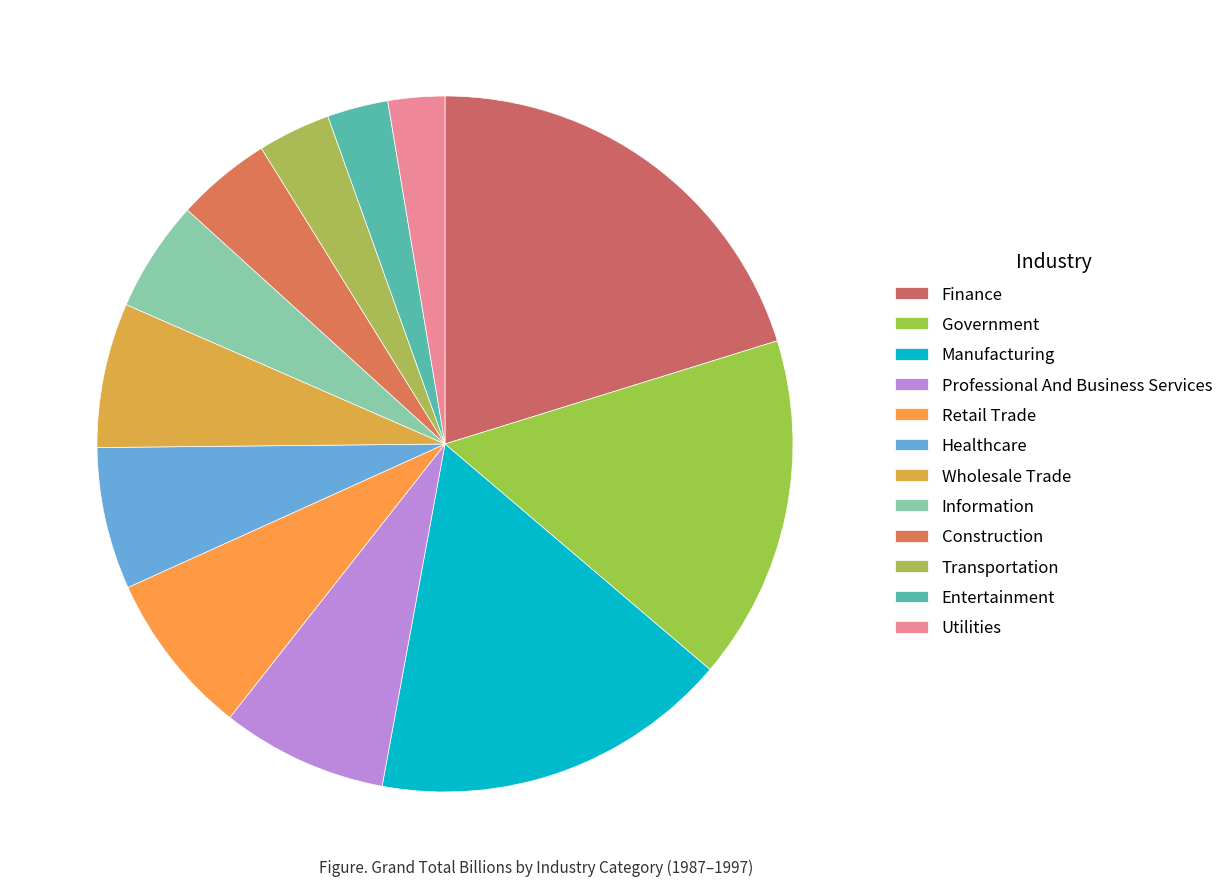

Is the sum of Professional And Business Services and Wholesale Trade greater than half?

No